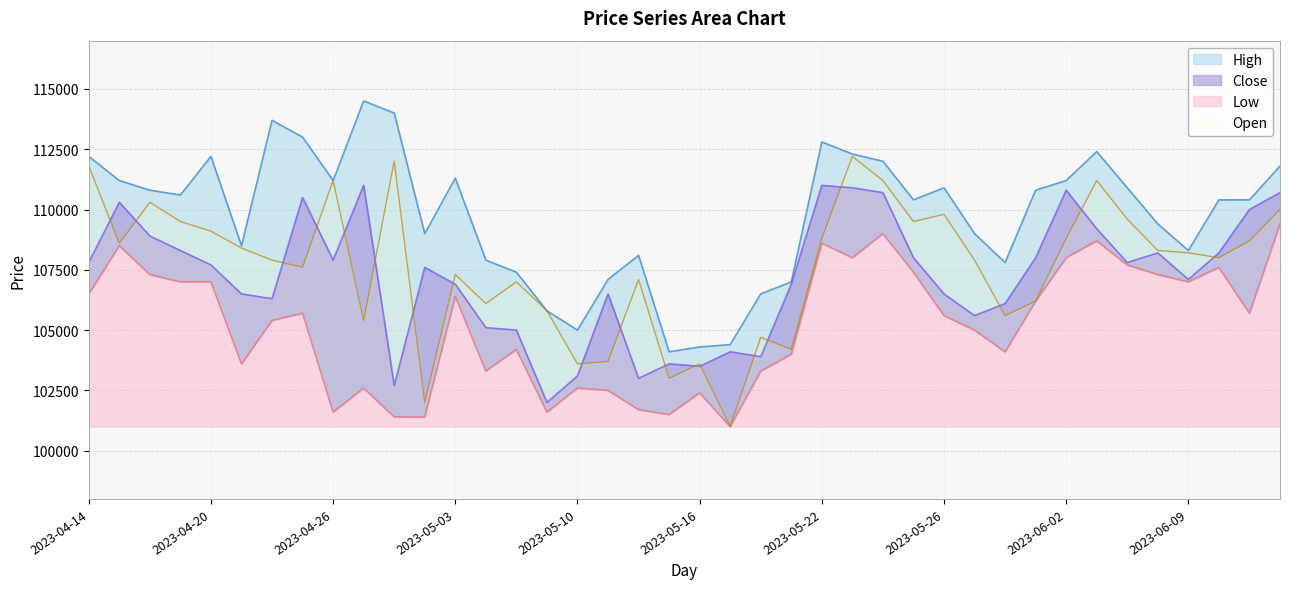

What is the difference between the maximum and minimum values in the High series?

10400